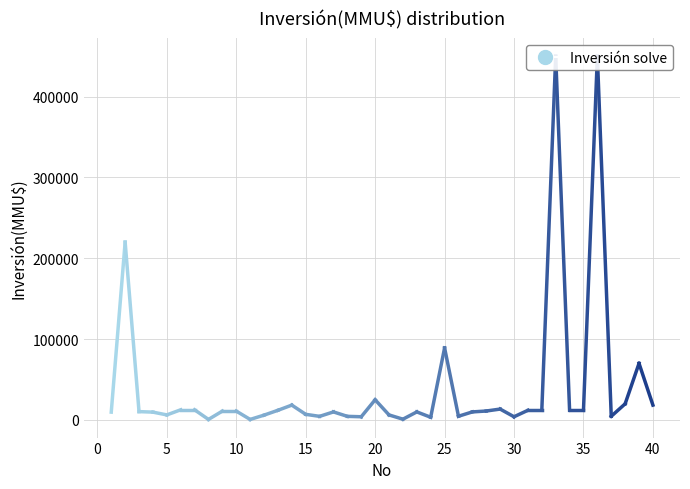

Reading left to right, transcribe all the data shown in this chart.

1=9720	2=220000	3=10361	4=9720	5=6287	6=12600	7=12600	8=700	9=11000	10=11000	11=700	12=6000	13=12000	14=18400	15=7000	16=4500	17=10000	18=4500	19=4000	20=25000	21=6250	22=1000	23=10000	24=3400	25=89173	26=4632	27=10000	28=11100	29=13500	30=4000	31=12000	32=12000	33=450000	34=12000	35=12000	36=450000	37=4600	38=20000	39=70000	40=18400